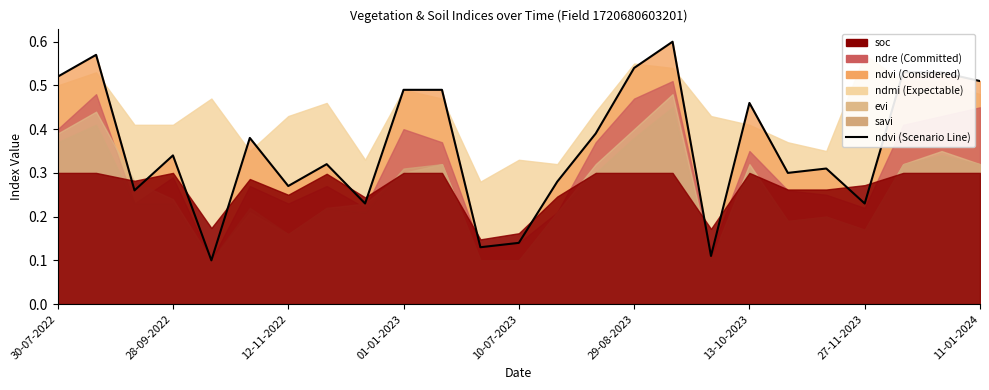

What is the minimum value for evi?

0.1